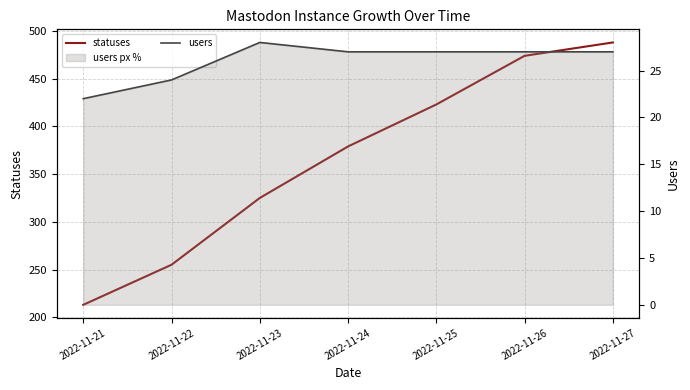

What is the value of the statuses point at the 4th from the left?

379